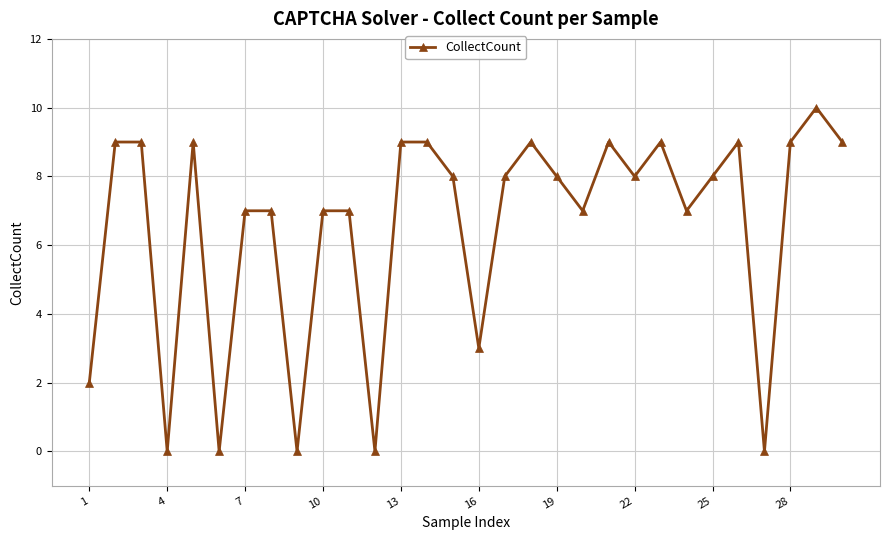

What is the difference between the maximum and minimum values?

10